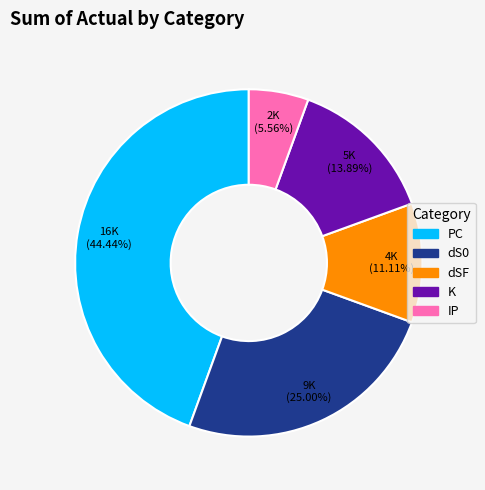

How many segments does this pie chart have?

5